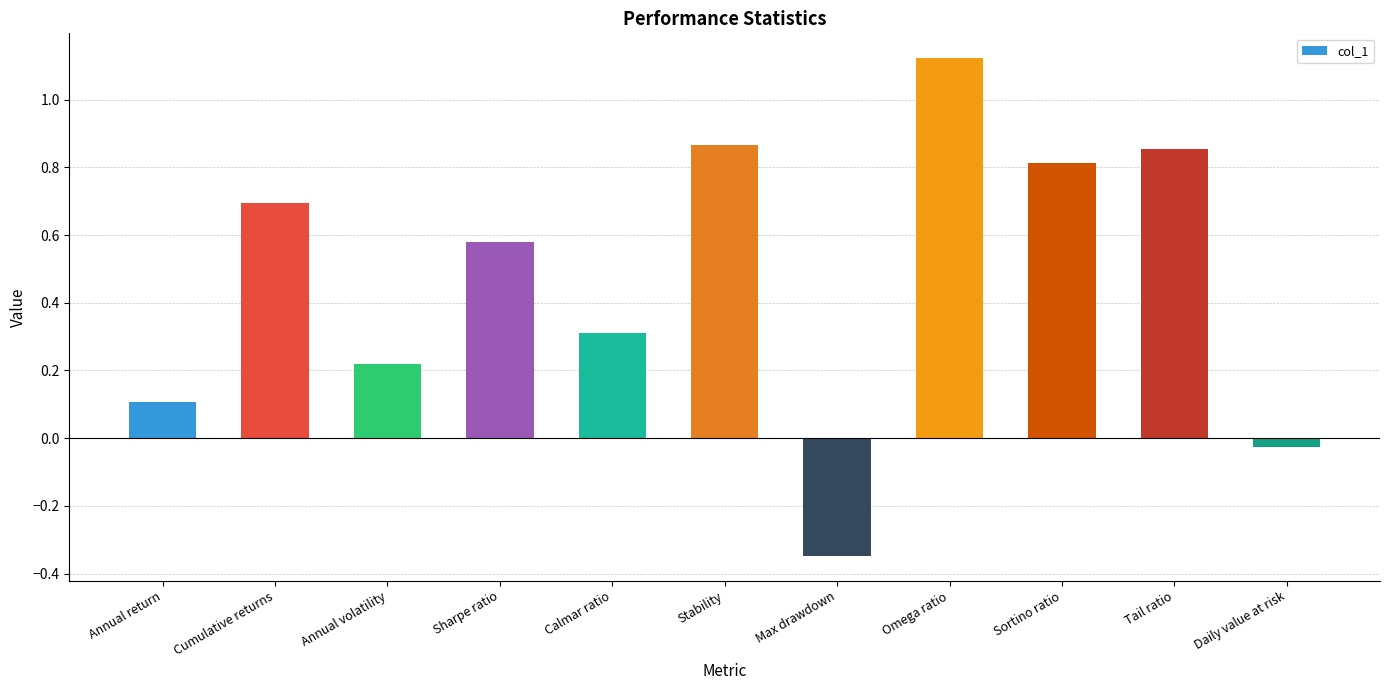

Does the chart contain any negative values?

Yes